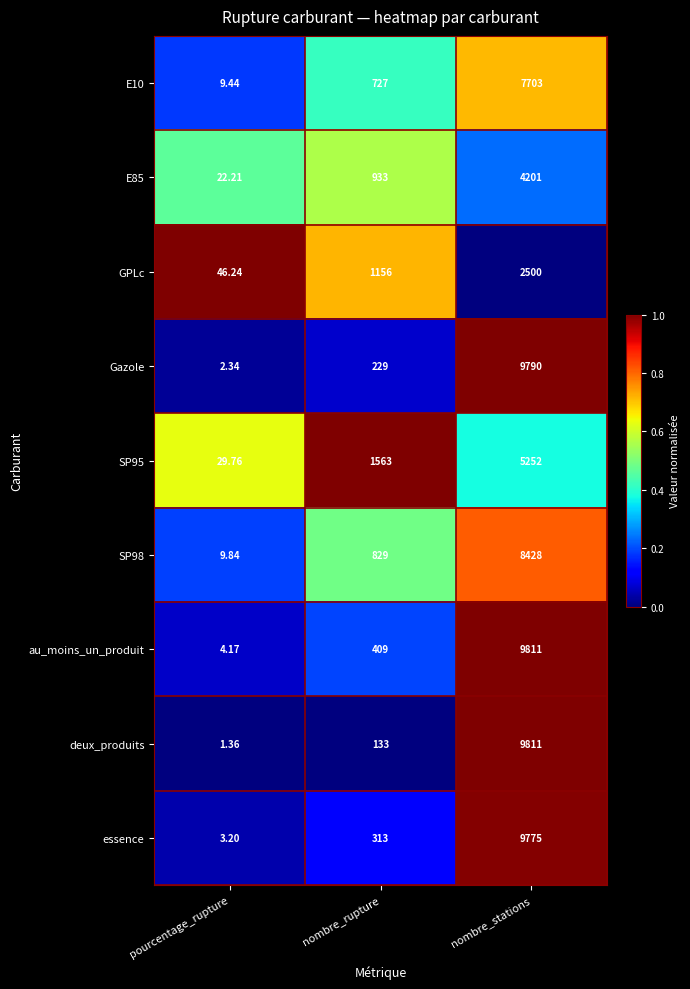

Which series has the widest spread of values?

deux_produits